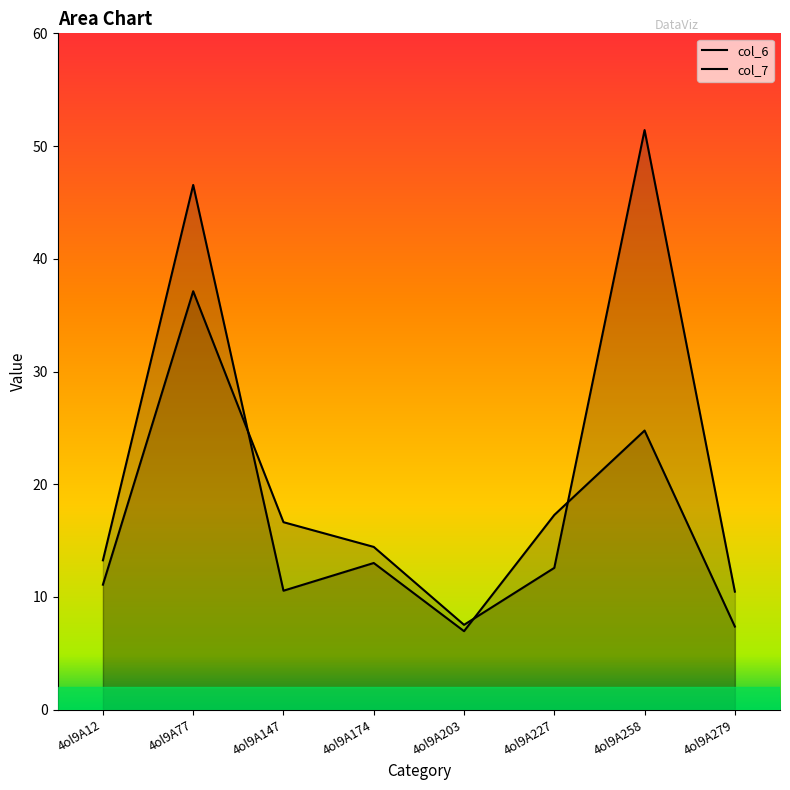

Reading left to right, list all the values displayed in this chart.

col_6: 4ol9A12=11.1	4ol9A77=37.1	4ol9A147=16.6	4ol9A174=14.4	4ol9A203=7.5	4ol9A227=12.6	4ol9A258=51.4	4ol9A279=10.5
col_7: 4ol9A12=13.3	4ol9A77=46.5	4ol9A147=10.6	4ol9A174=13.0	4ol9A203=7.0	4ol9A227=17.3	4ol9A258=24.8	4ol9A279=7.4